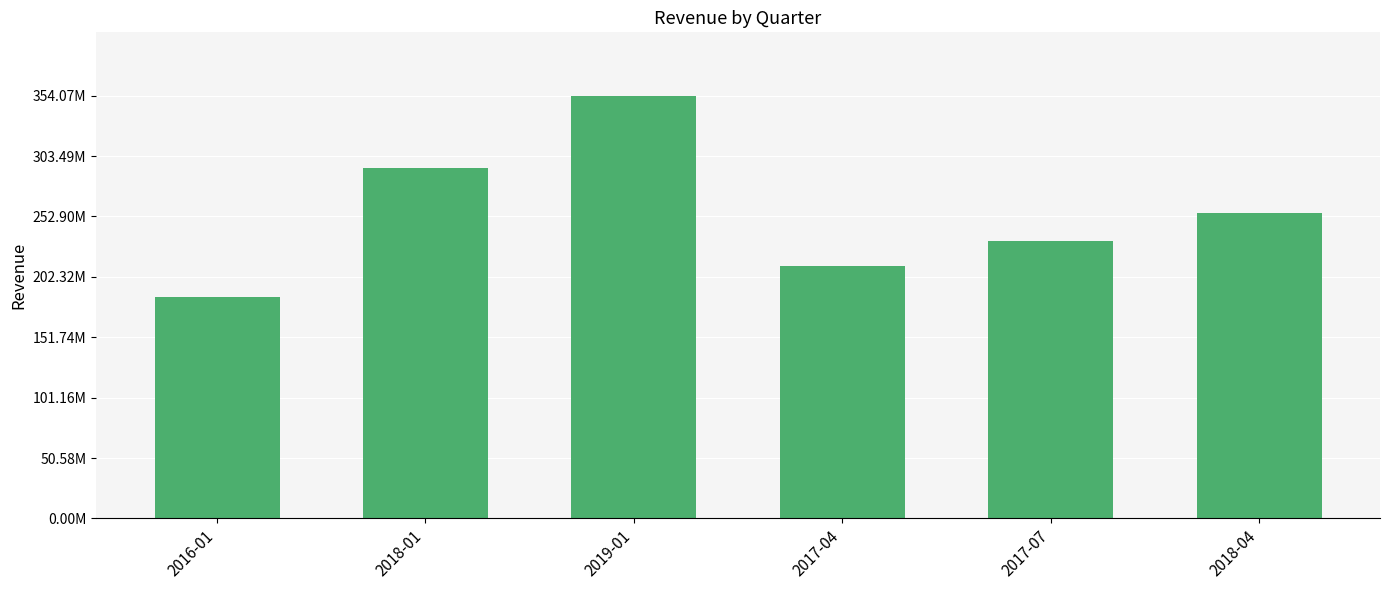

Are the bars horizontal?

No